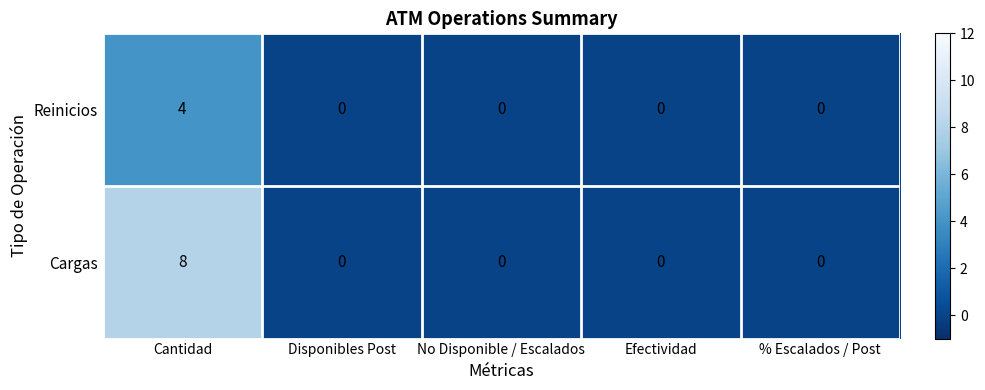

At Cantidad, list the series in order from largest to smallest.

Cargas, Reinicios